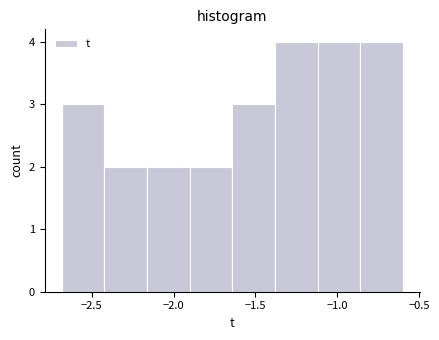

Reading left to right, transcribe this chart: for each bar, give the range it covers on the x-axis and its height. Neither the bar edges nor the heights are printed on the chart, so give them approximately, as read against the axes.

-2.70 to -2.40: 3
-2.40 to -2.15: 2
-2.15 to -1.90: 2
-1.90 to -1.65: 2
-1.65 to -1.40: 3
-1.40 to -1.10: 4
-1.10 to -0.85: 4
-0.85 to -0.60: 4